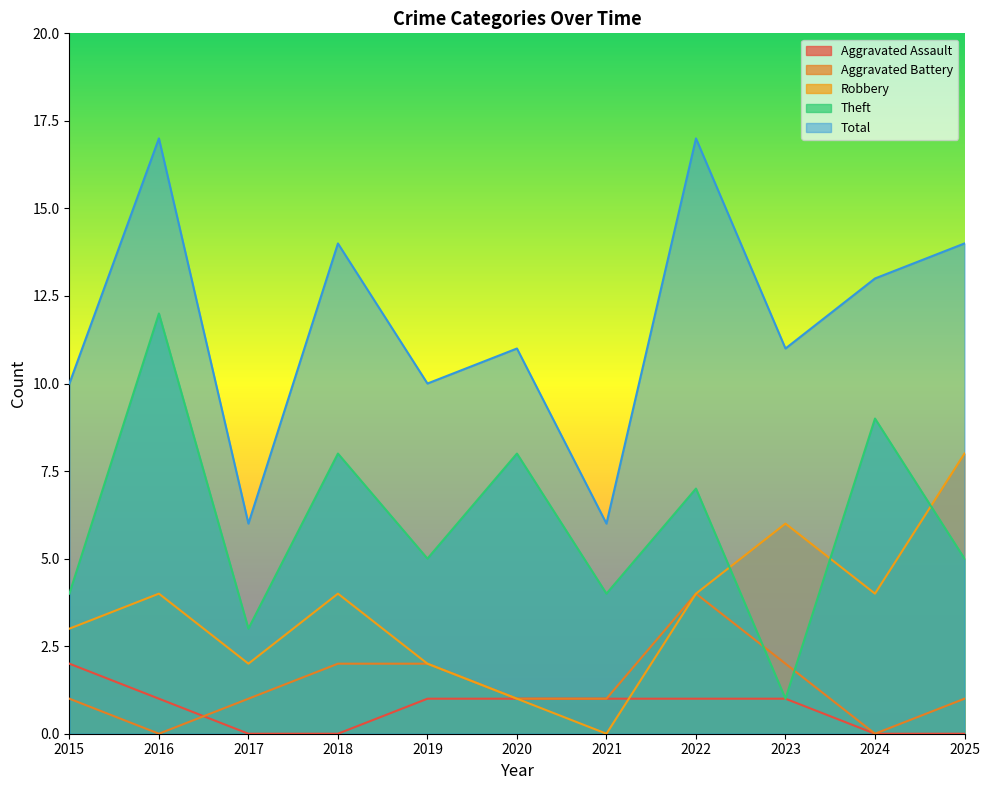

In Aggravated Battery, how many points are higher than both neighbors (excluding endpoints)?

1